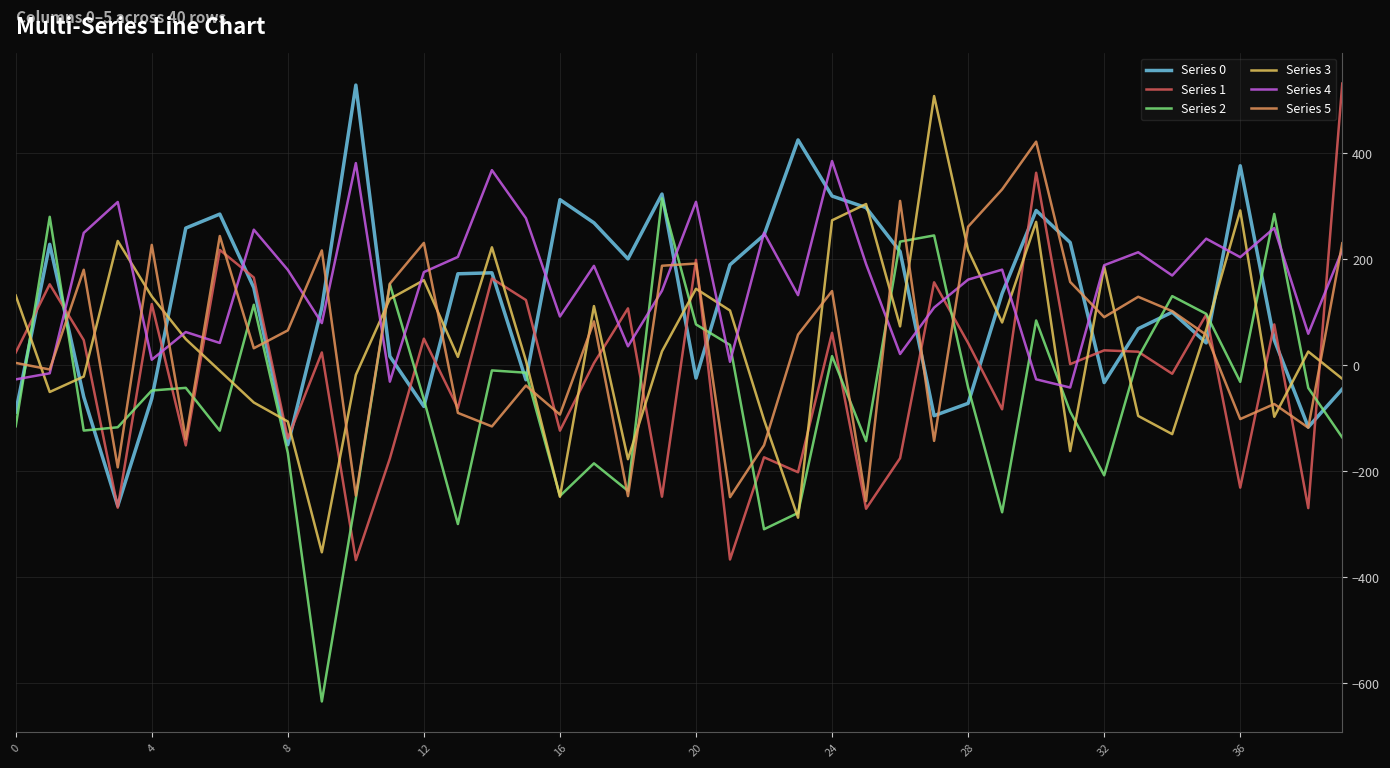

How many categories are shown in the chart?

40